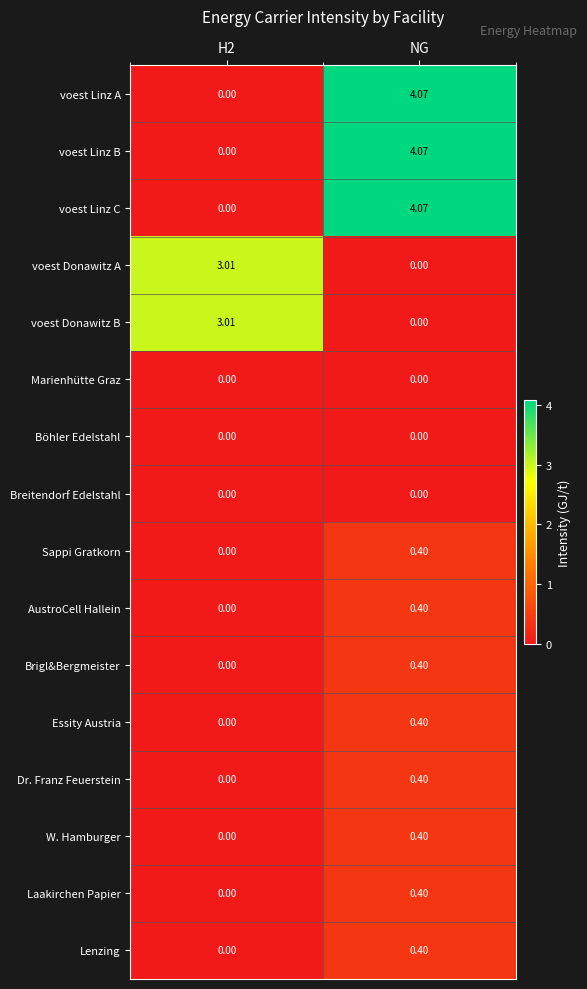

At which label is voest Donawitz A closest to 1?

NG